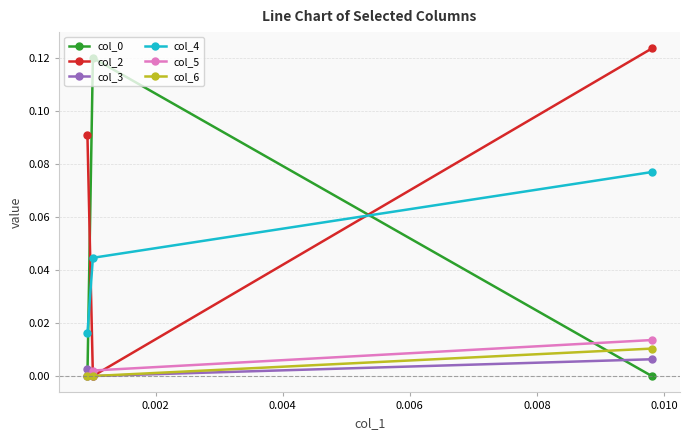

What is the value of the col_2 point at the 1st from the left?

0.1